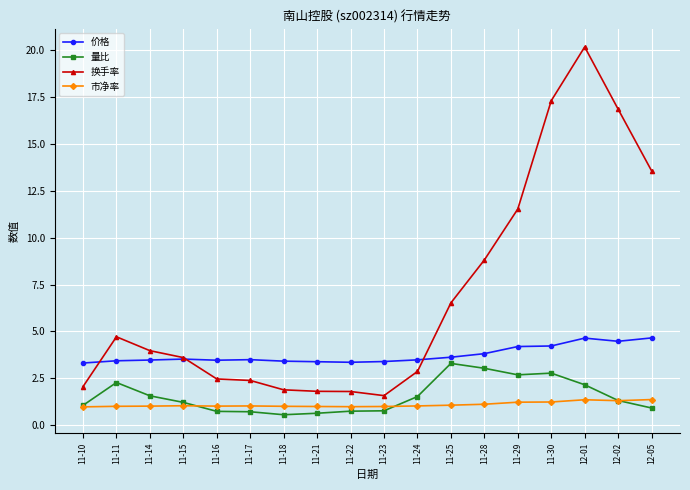

At which category does 换手率 reach its first local peak?

11-11